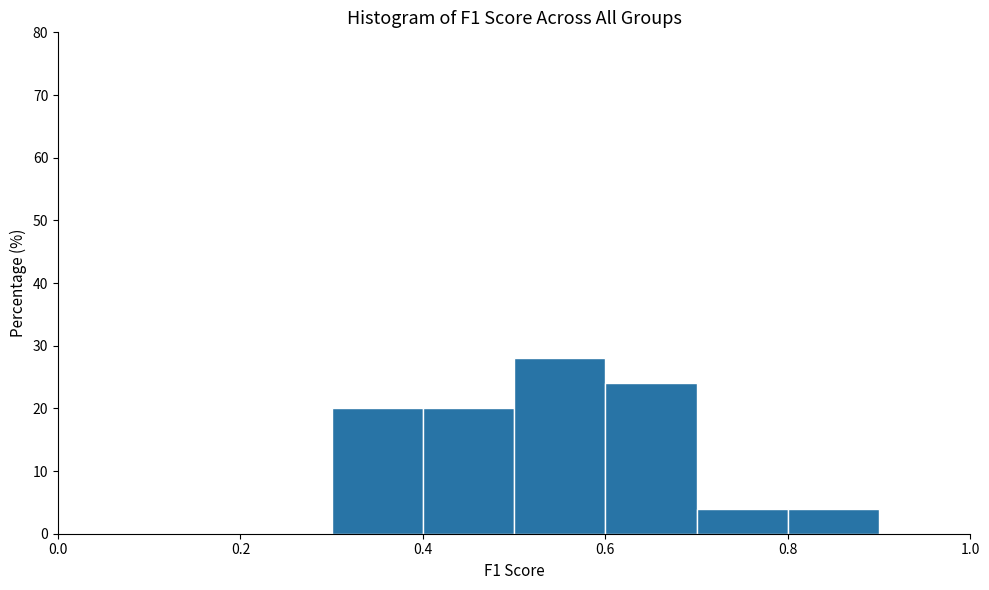

Reading left to right, list every bar in this chart as the range it spans on the x-axis followed by its height. The values are not printed on the chart, so give them approximately, as read against the axis.

0.0 to 0.1: 0
0.1 to 0.2: 0
0.2 to 0.3: 0
0.3 to 0.4: 20
0.4 to 0.5: 20
0.5 to 0.6: 28
0.6 to 0.7: 24
0.7 to 0.8: 4
0.8 to 0.9: 4
0.9 to 1.0: 0